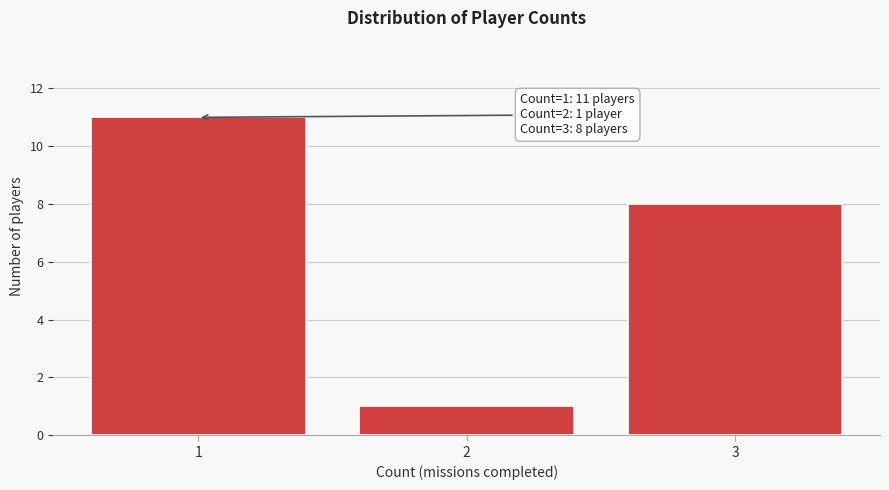

Which range on the x-axis has the tallest bar?

0.5 to 1.5